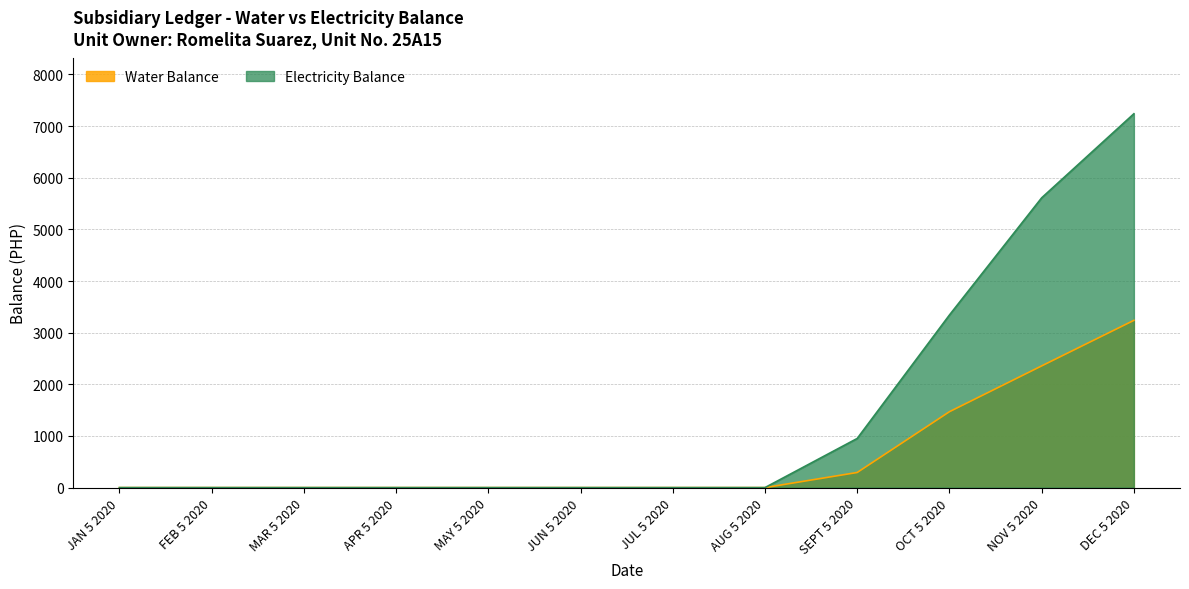

What is the value of the Water Balance point at the 10th from the left?

1469.5